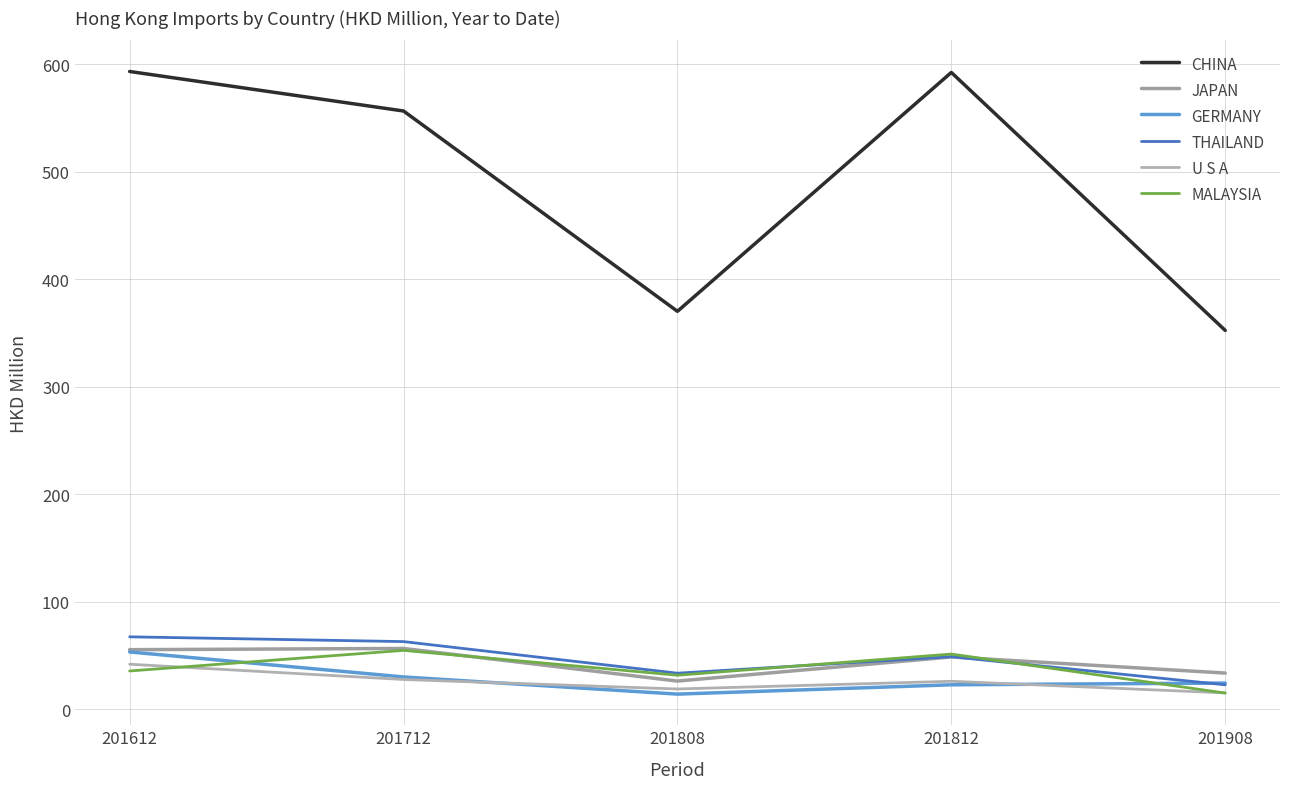

Rank the categories by CHINA value from lowest to highest.

201908, 201808, 201712, 201812, 201612